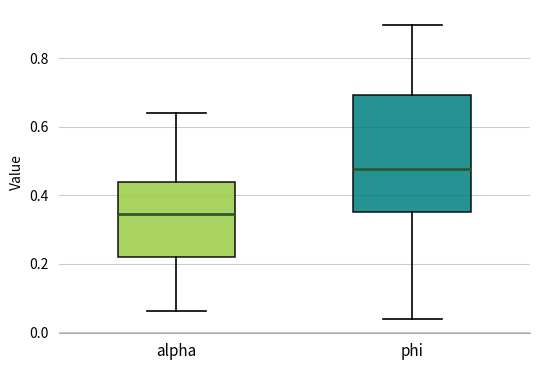

Where is the lower edge of the box for alpha on the y-axis? The values are not printed on the chart, so give them approximately, as read against the axis.

0.22